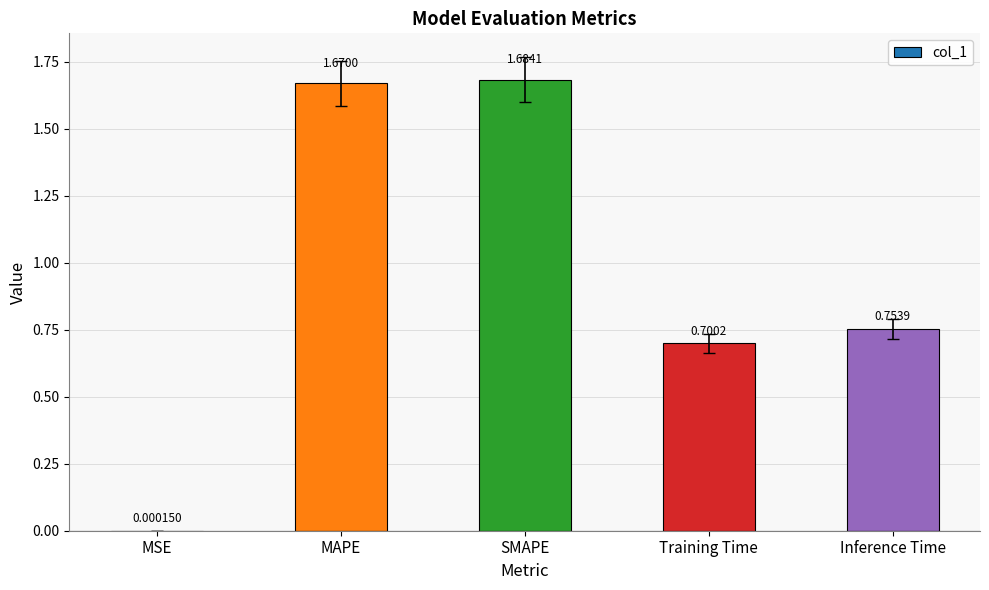

The chart shows a value of 0.4 at SMAPE. True or false?

False